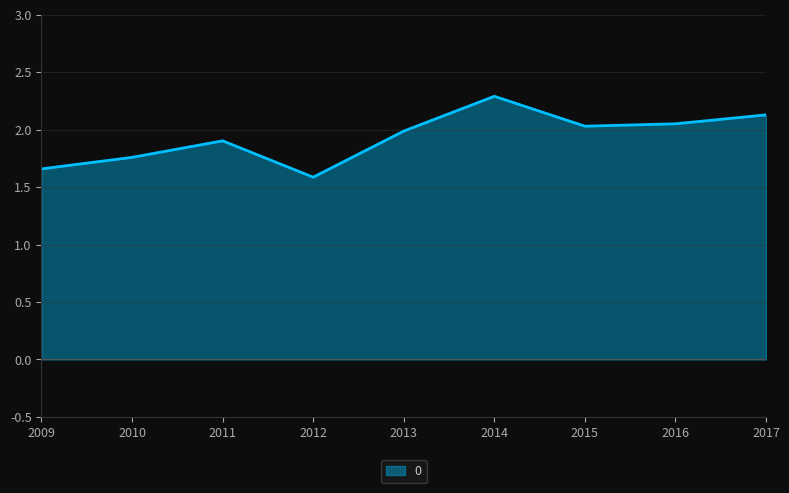

At which label is the value closest to 1?

2012